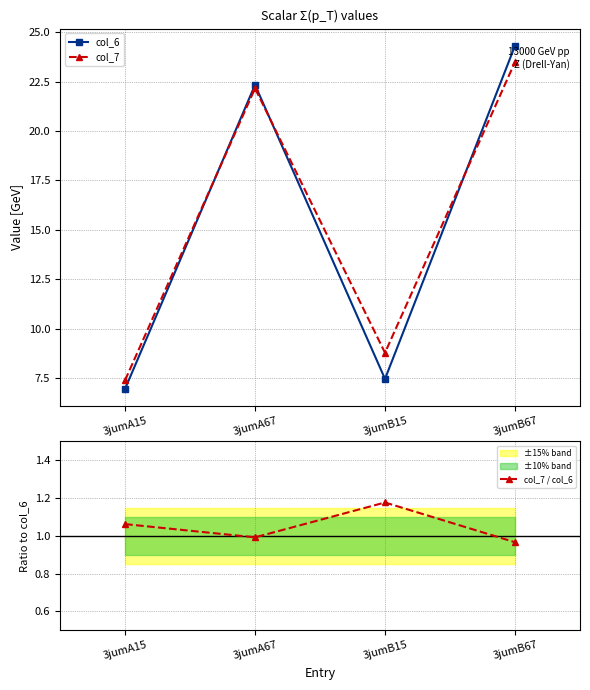

Does the chart have visible grid lines?

Yes